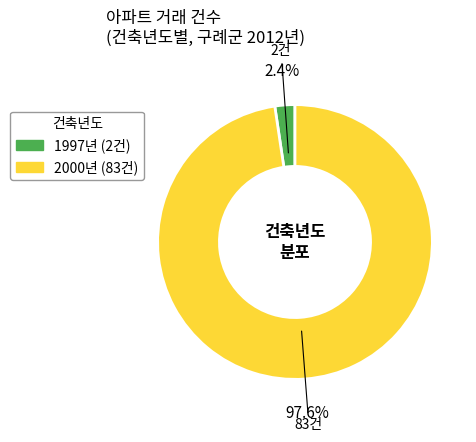

Is there any slice that represents more than half of the pie?

Yes